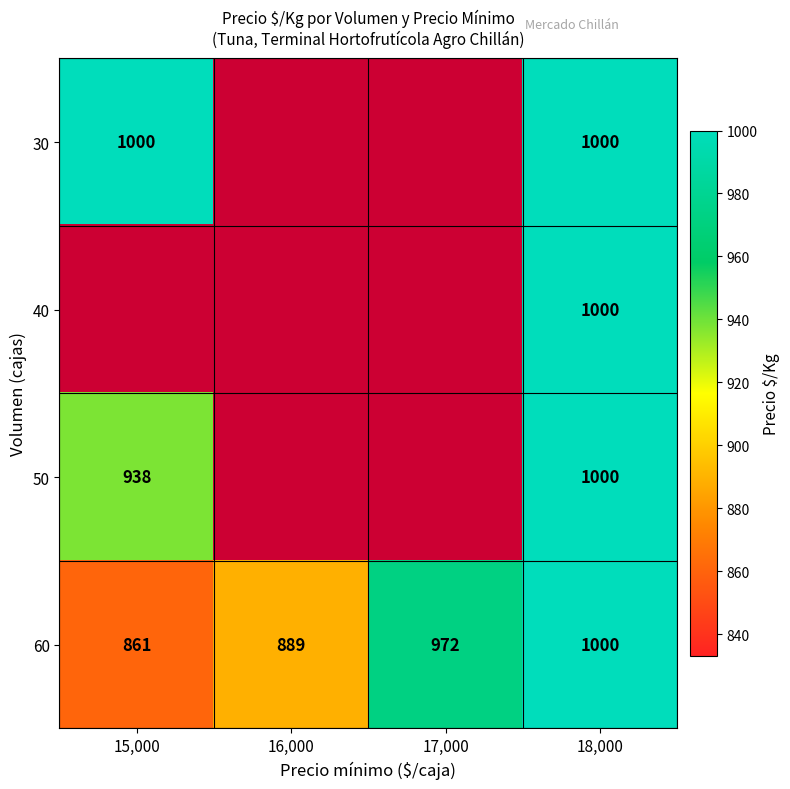

At how many categories does at least one series exceed 883?

4